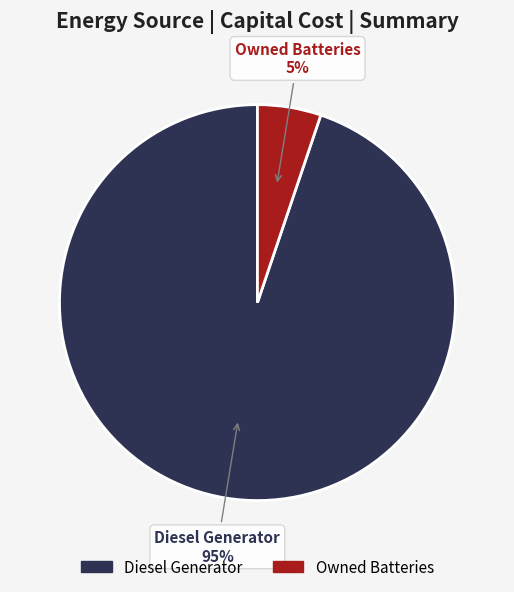

Which slice is the smallest?

Owned Batteries